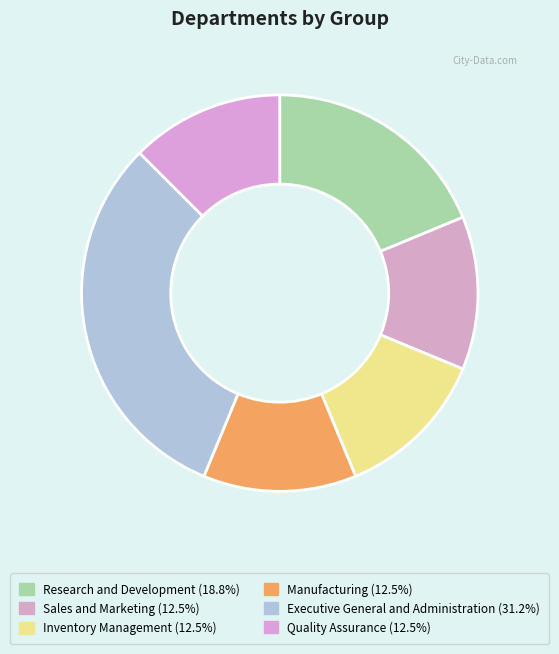

Is it true that Sales and Marketing is 27% of the pie?

False